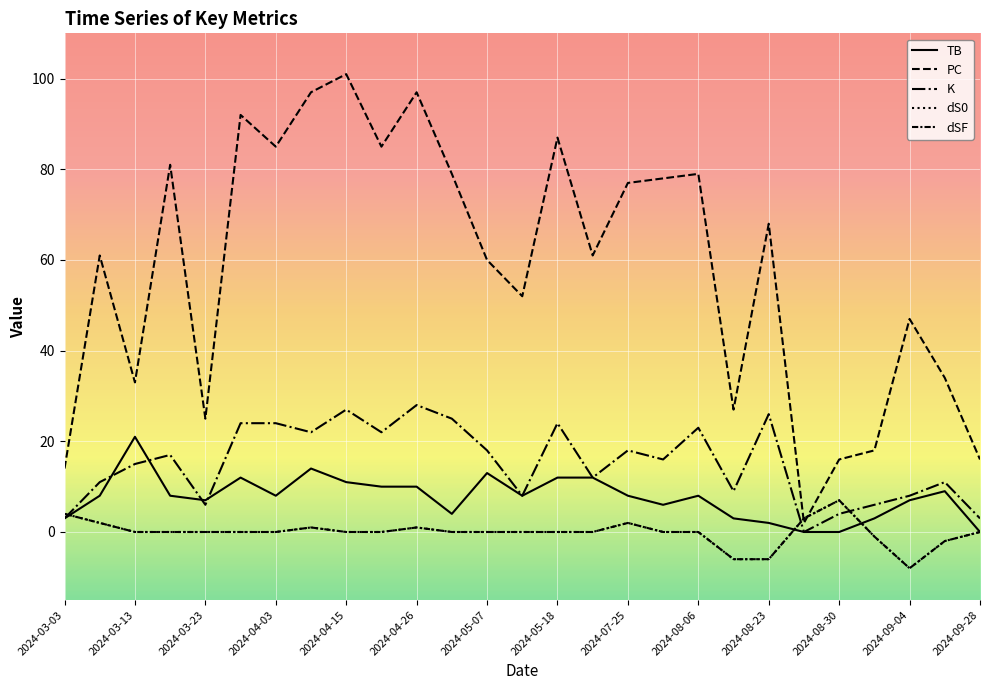

Does the chart have visible grid lines?

Yes